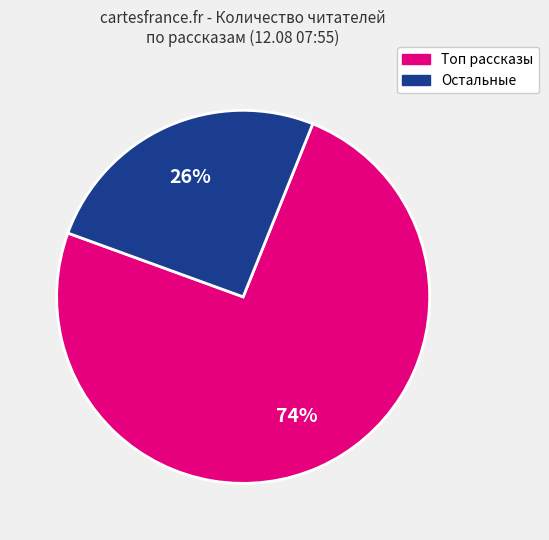

How many slices are in this pie chart?

2